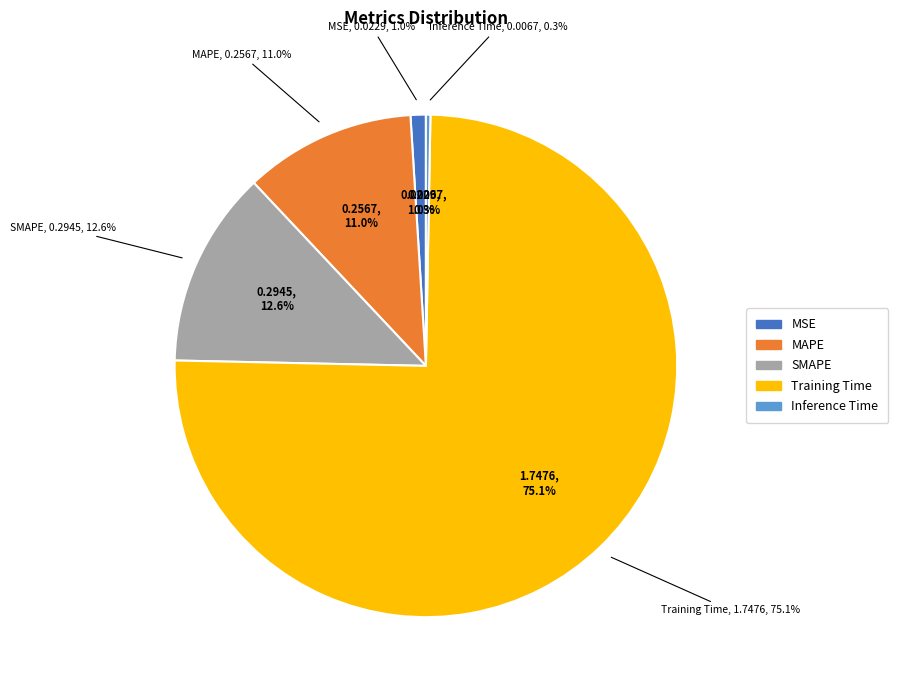

How many slices are in this pie chart?

5